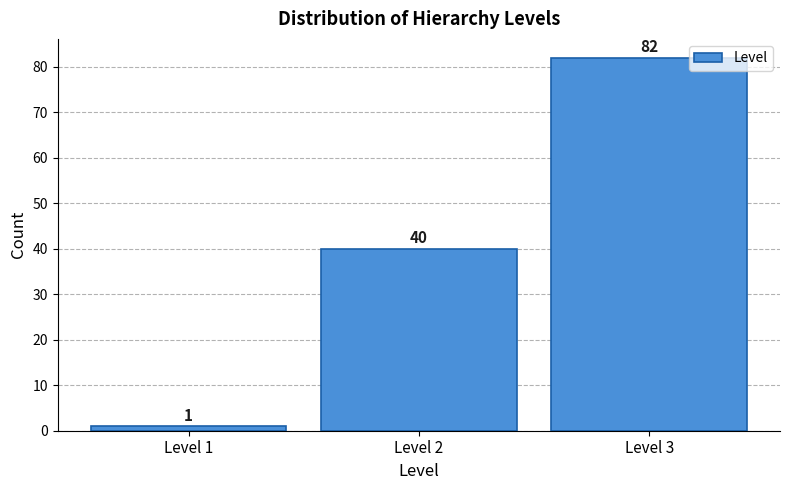

Reading left to right, list all the values displayed in this chart.

1	40	82